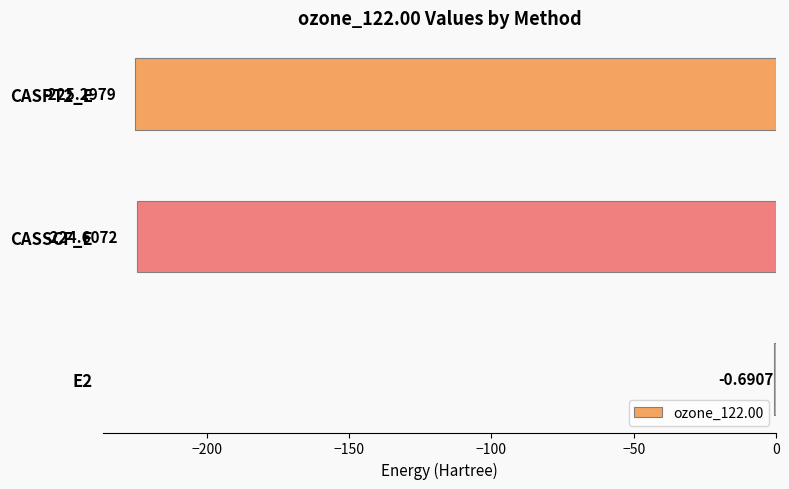

What is the sum of the values at E2 and CASSCF_E?

-225.3